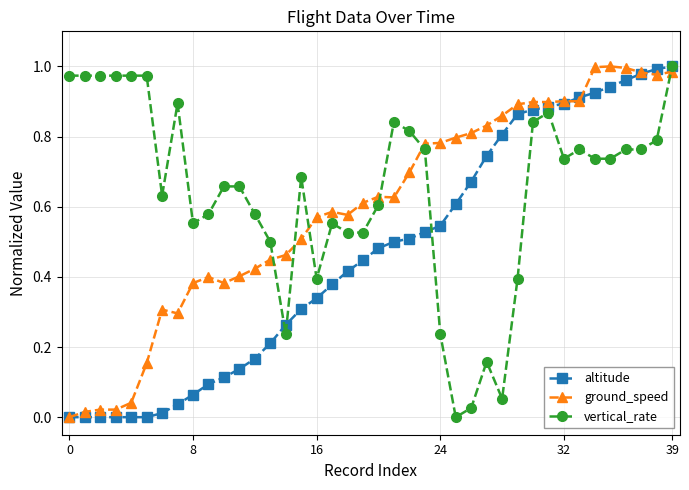

Which series has the largest total across all categories?

vertical_rate